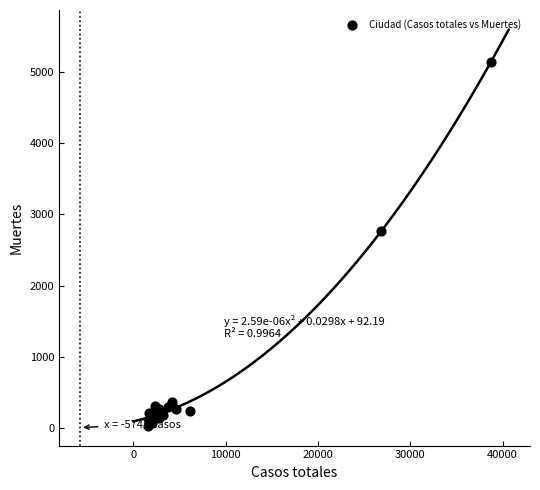

What Y value in the scatter plot is closest to 2583?

2760